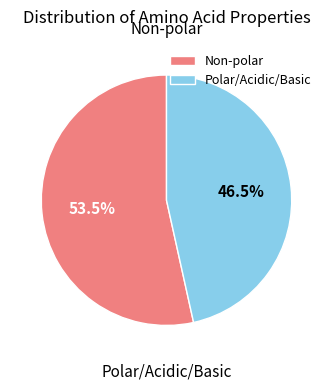

To the nearest percent, what is the difference between the largest and smallest slice percentages?

7%